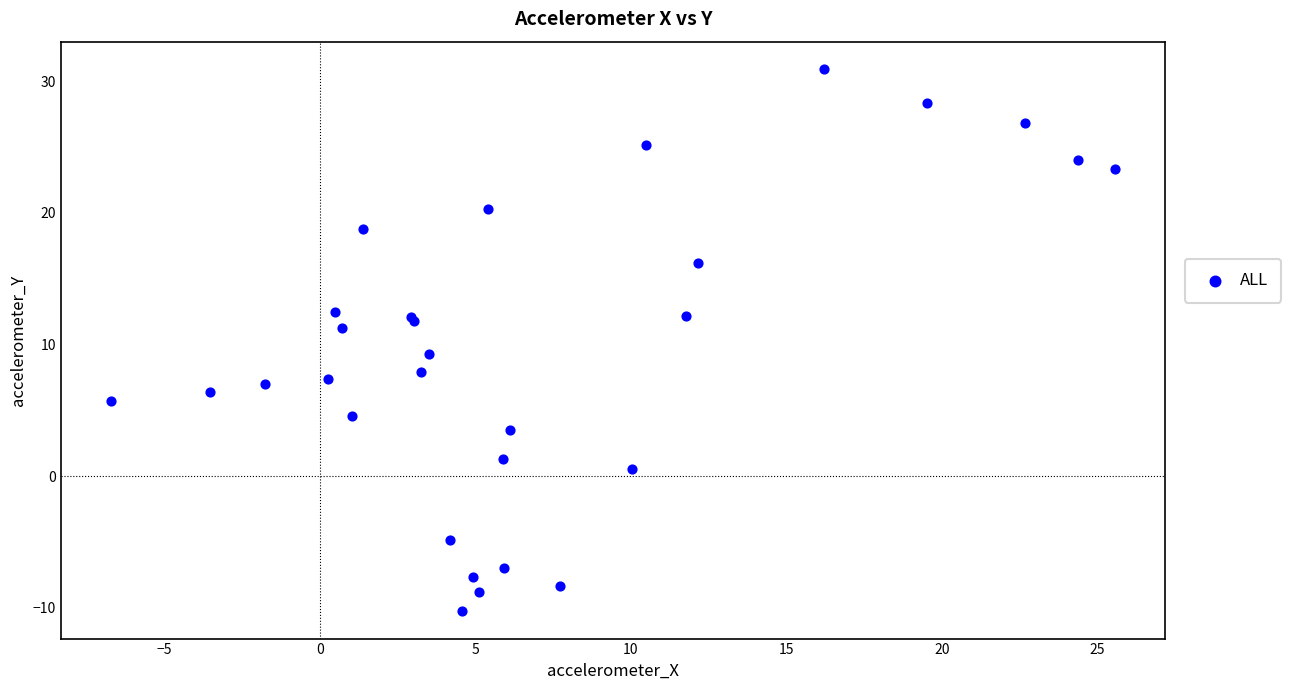

What Y value in the scatter plot is closest to 10?

9.3